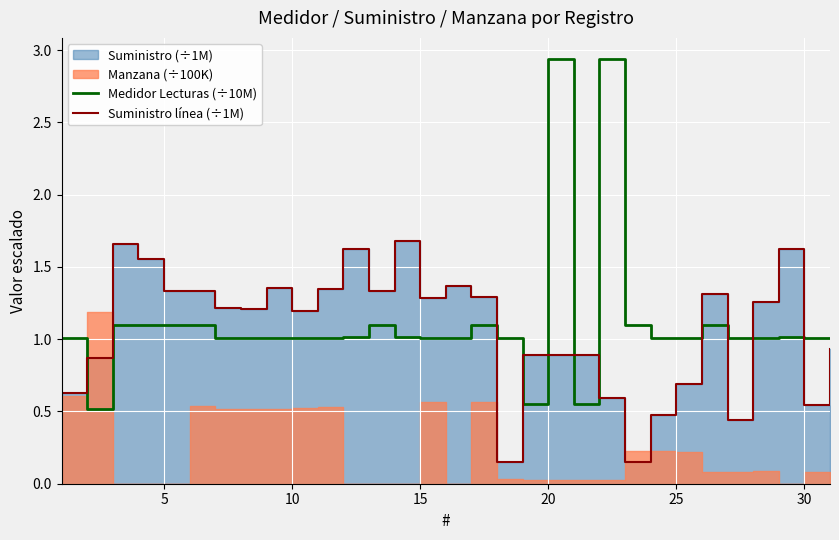

Is it true that Medidor Lecturas (÷10M) equals 1.0 at 10?

True